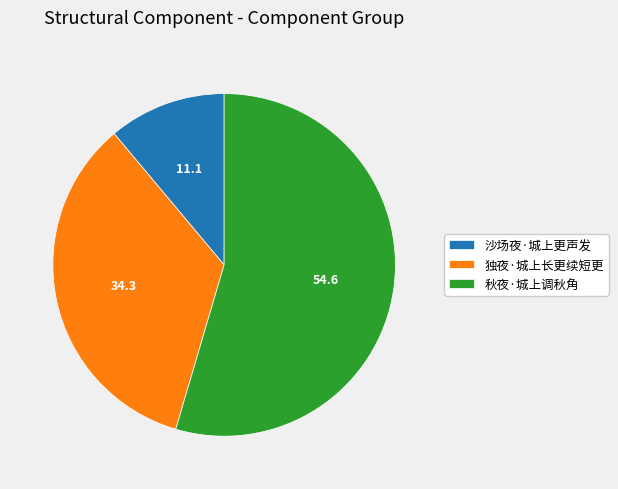

Which slice is the smallest?

沙场夜·城上更声发